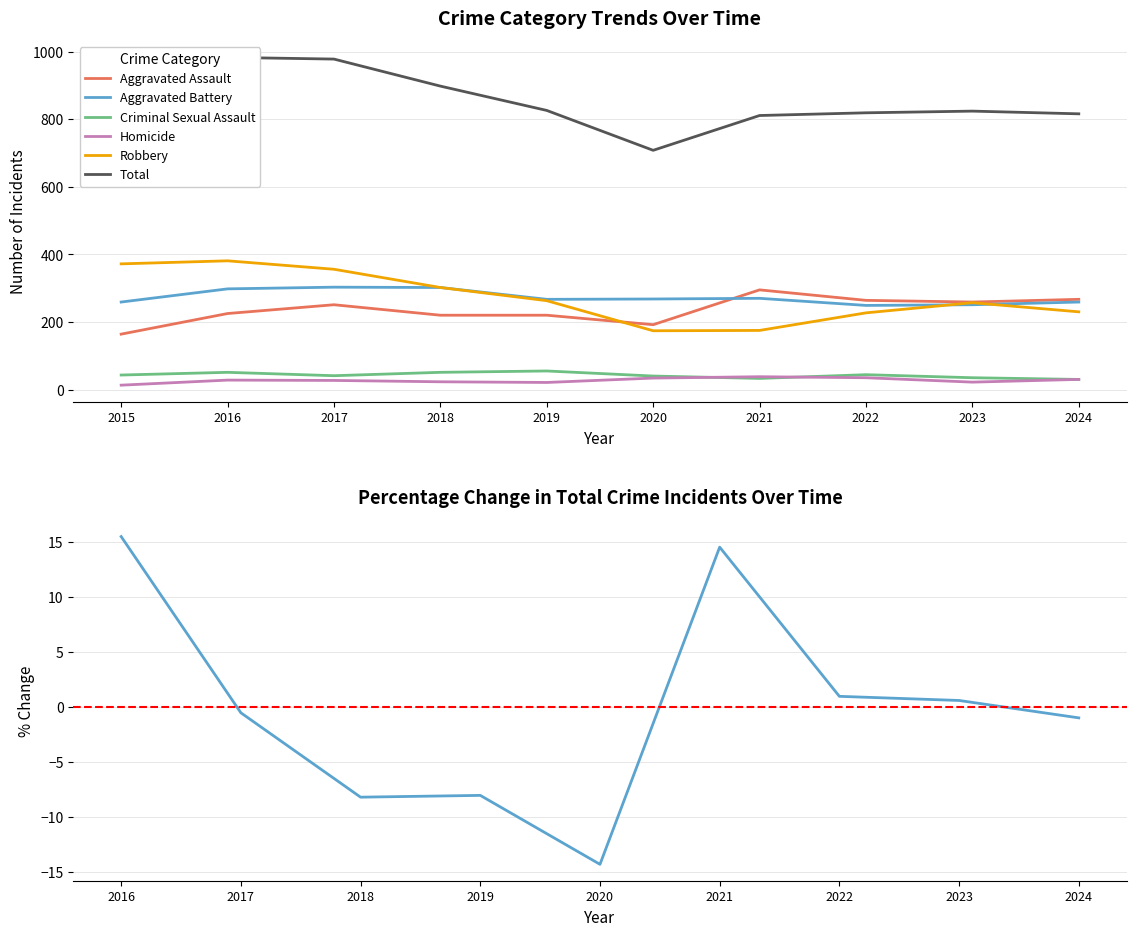

What is the lowest value of the Criminal Sexual Assault series?

30